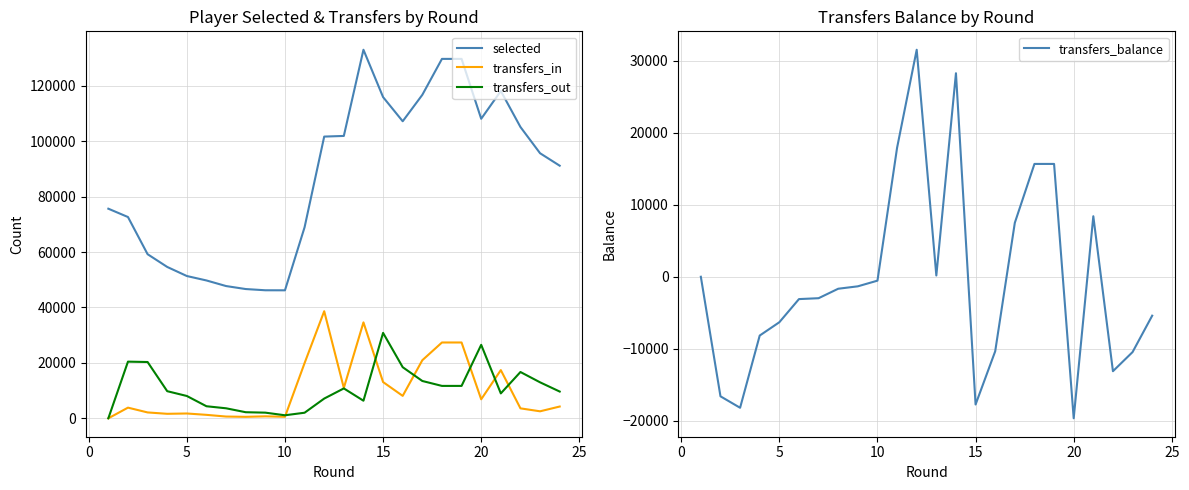

What is the highest value of the selected series?

133016